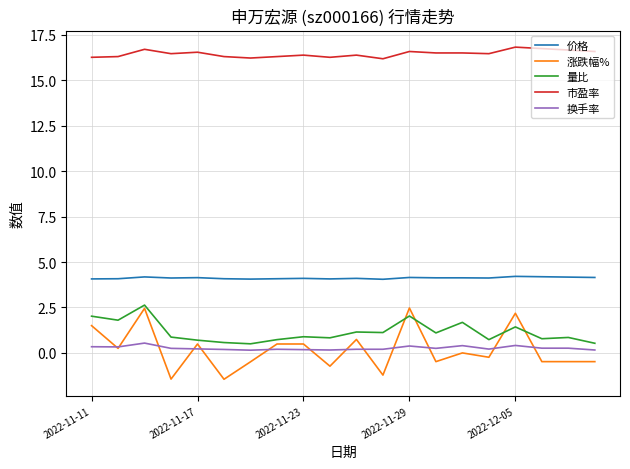

True or false: 换手率 and 价格 intersect in this chart.

False